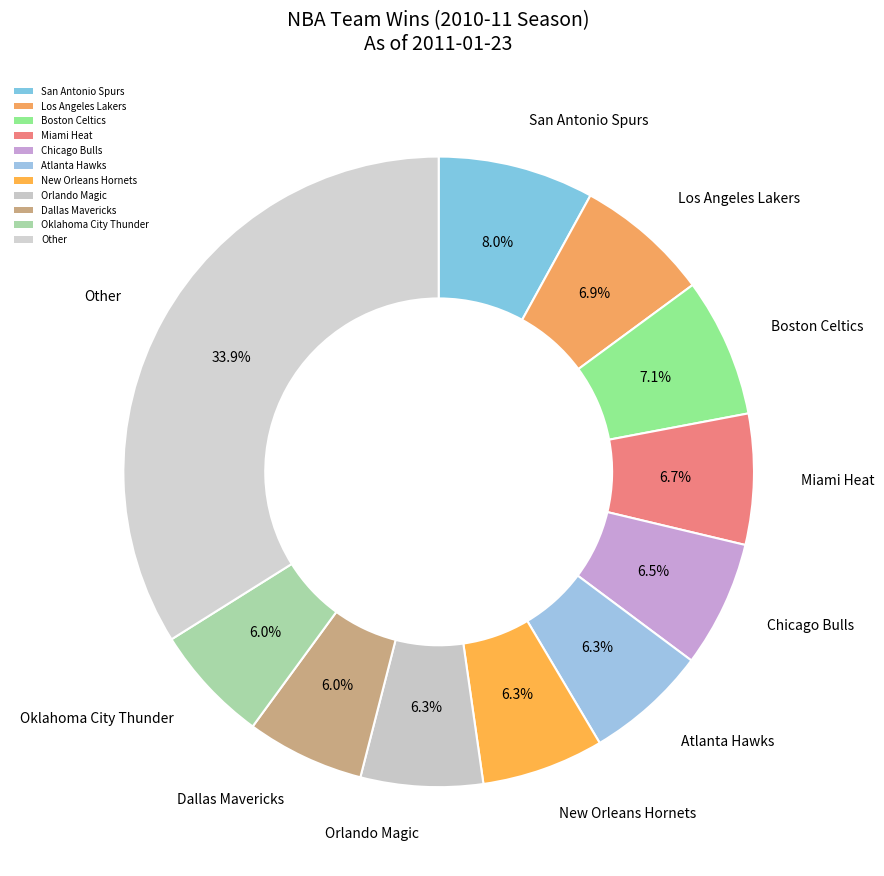

Is there a majority slice in this chart?

No